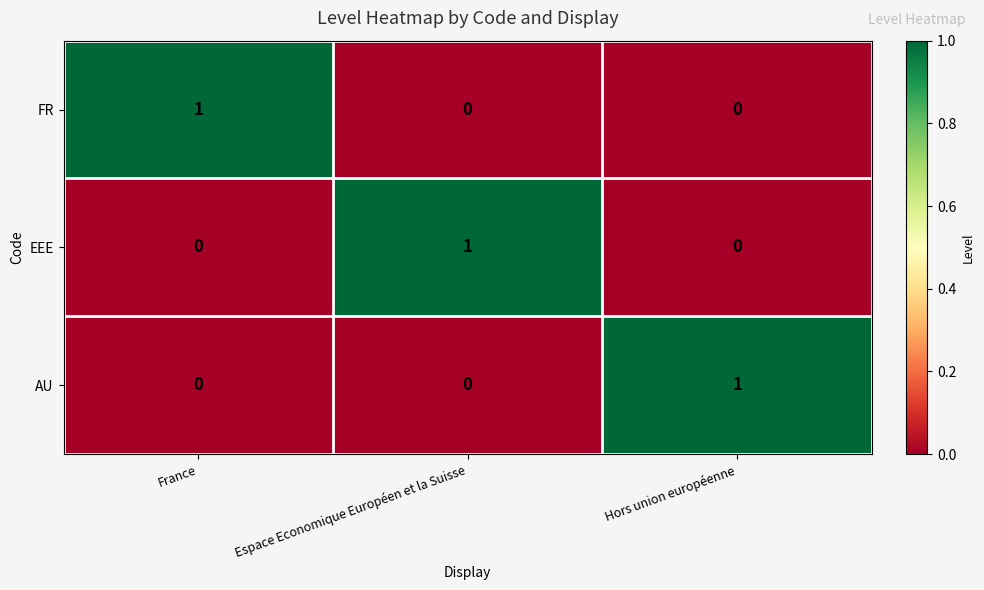

Which category has the highest value in the AU series?

Hors union européenne